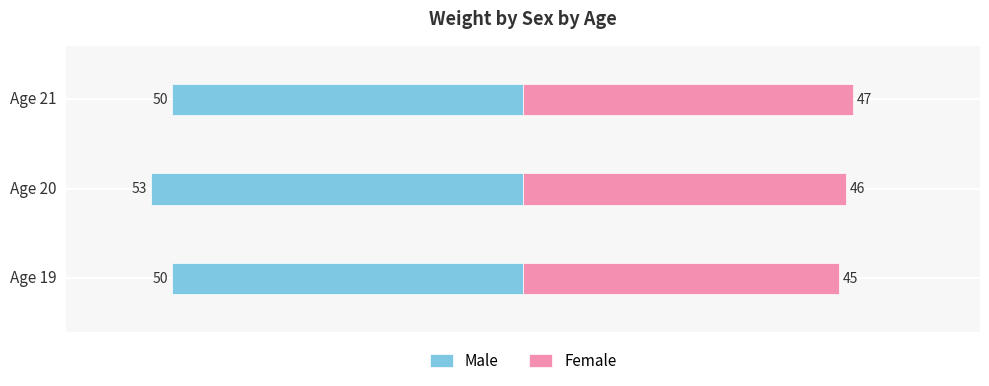

At how many categories does at least one series exceed -12?

3